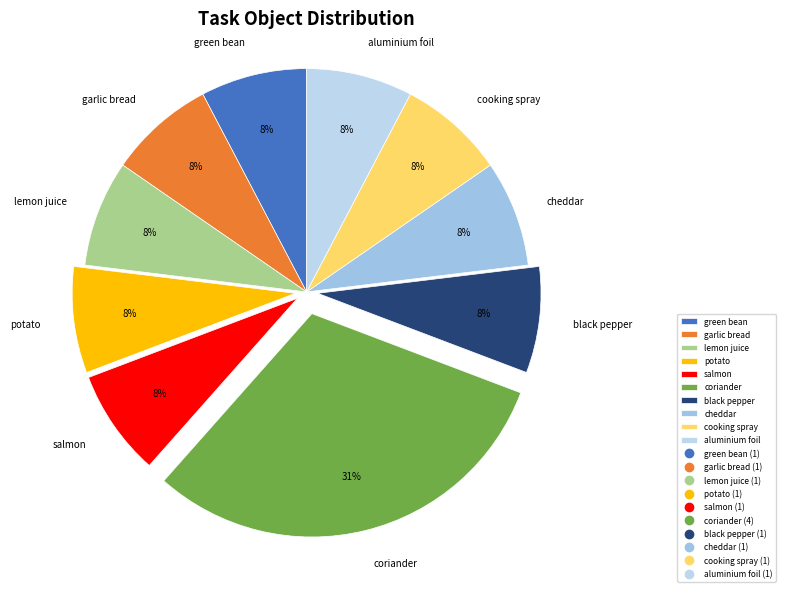

How many segments does this pie chart have?

10